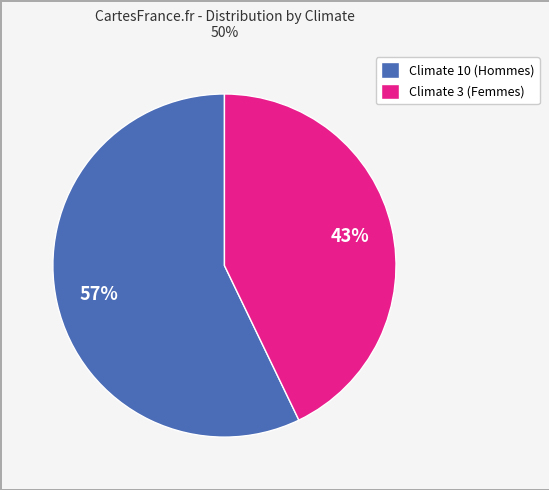

Is it true that Climate 3 (Femmes) is 28% of the pie?

False